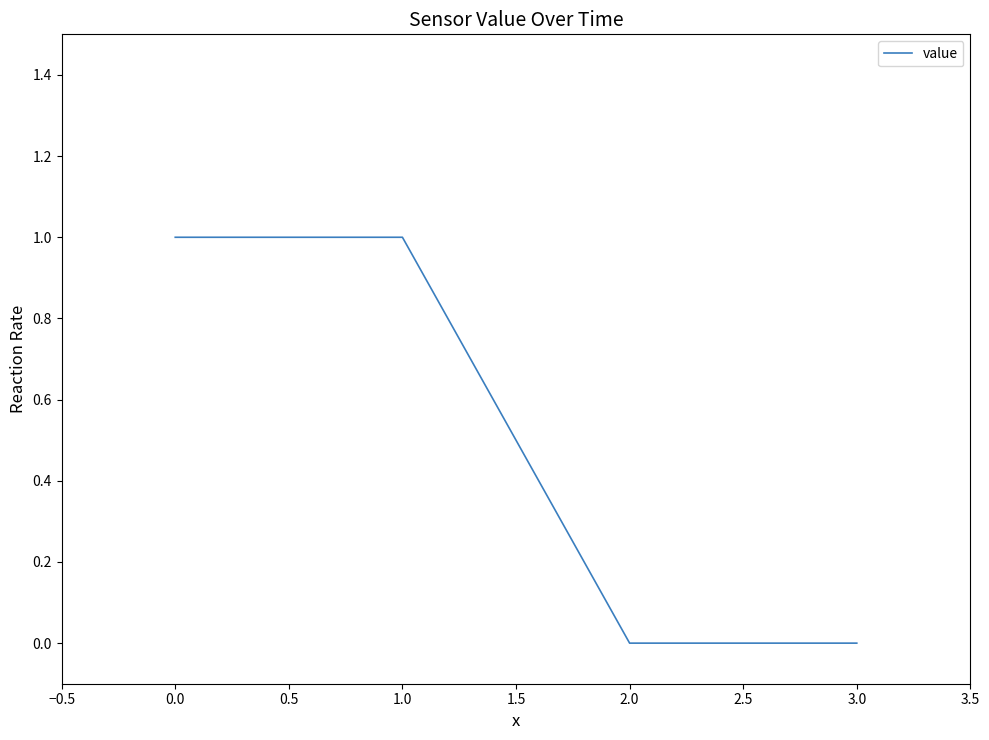

The chart shows a value of 1 at 1.0. True or false?

True